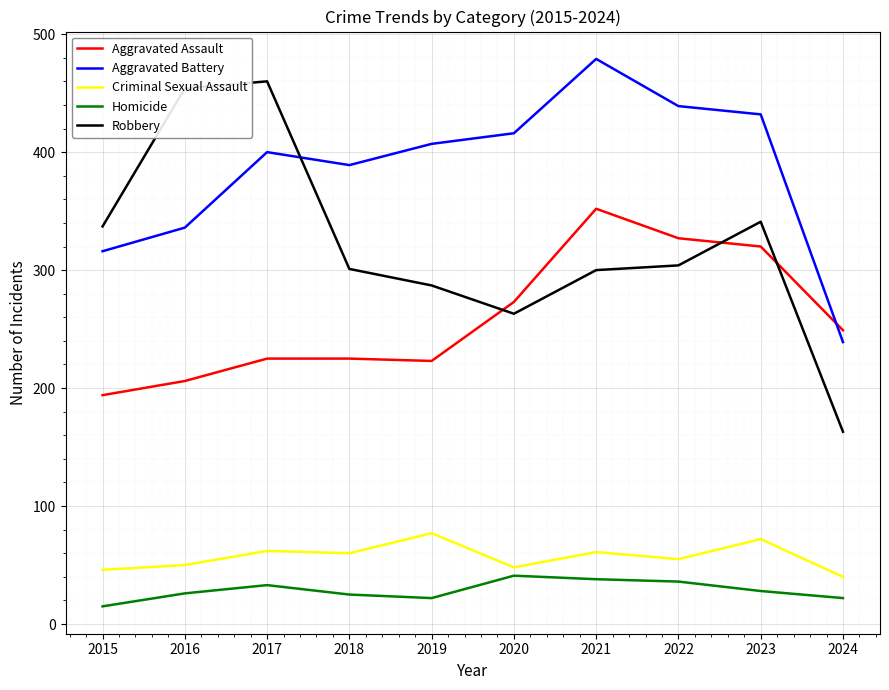

At which category is the sum across all series the highest?

2021